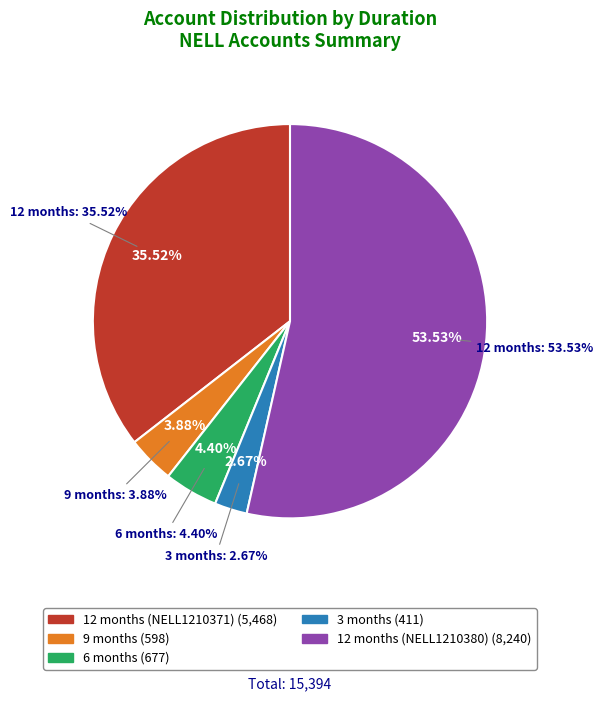

To the nearest percent, what portion does 9 months represent?

4%